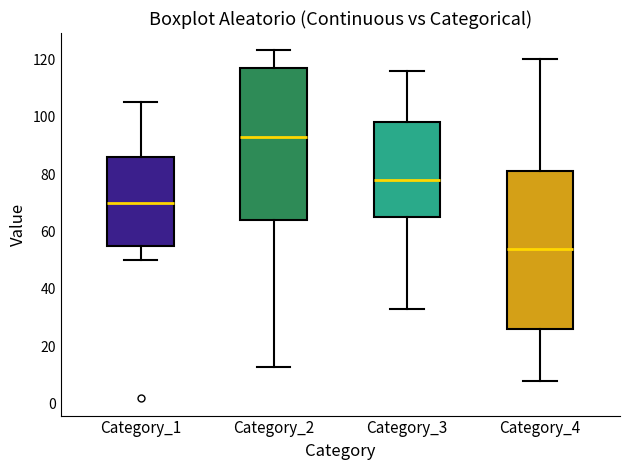

Reading left to right, read every box against the y-axis: the position of its median line, the range the box covers, and the ends of its whiskers. The values are not printed on the chart, so give them approximately, as read against the axis.

Category_1: median 70, box 56 to 86, whiskers 50 to 106
Category_2: median 94, box 64 to 118, whiskers 14 to 124
Category_3: median 78, box 66 to 98, whiskers 34 to 116
Category_4: median 54, box 26 to 82, whiskers 8 to 120